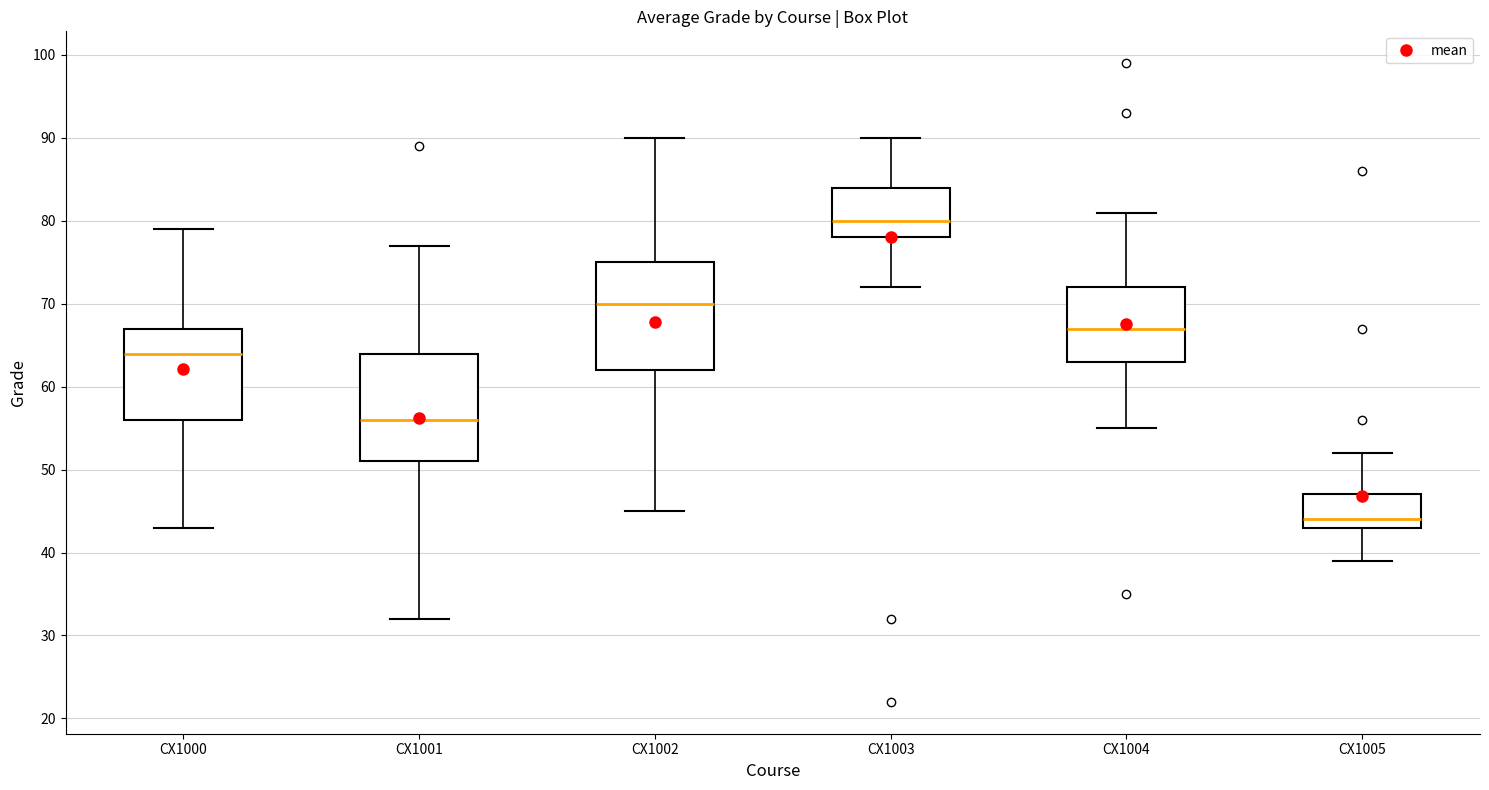

Reading left to right, transcribe this box plot: for each box, give where its median line is, the range the box spans, and where its two whiskers end, as read against the y-axis. The values are not printed on the chart, so give them approximately, as read against the axis.

CX1000: median 64, box 56 to 67, whiskers 43 to 79
CX1001: median 56, box 51 to 64, whiskers 32 to 77
CX1002: median 70, box 62 to 75, whiskers 45 to 90
CX1003: median 80, box 78 to 84, whiskers 72 to 90
CX1004: median 67, box 63 to 72, whiskers 55 to 81
CX1005: median 44, box 43 to 47, whiskers 39 to 52